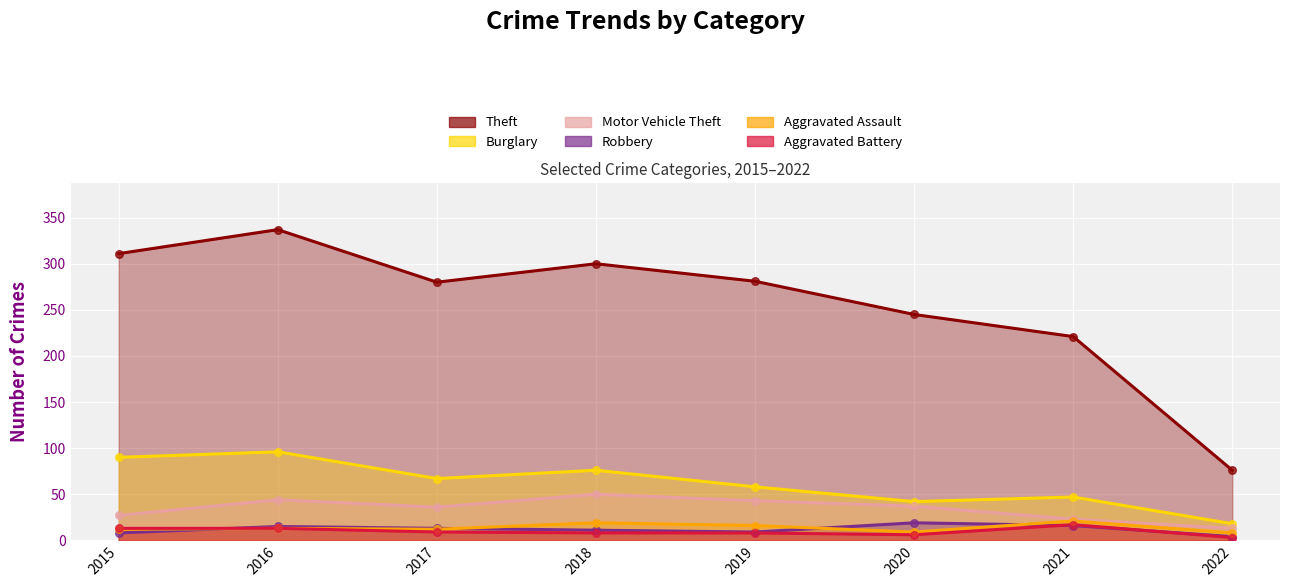

At which category is the sum across all series the highest?

2016